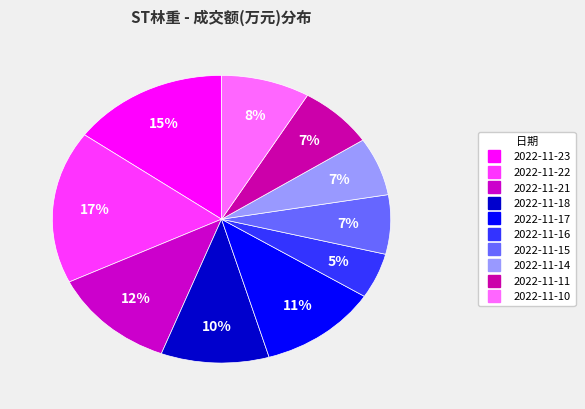

Count the number of slices in the pie.

10